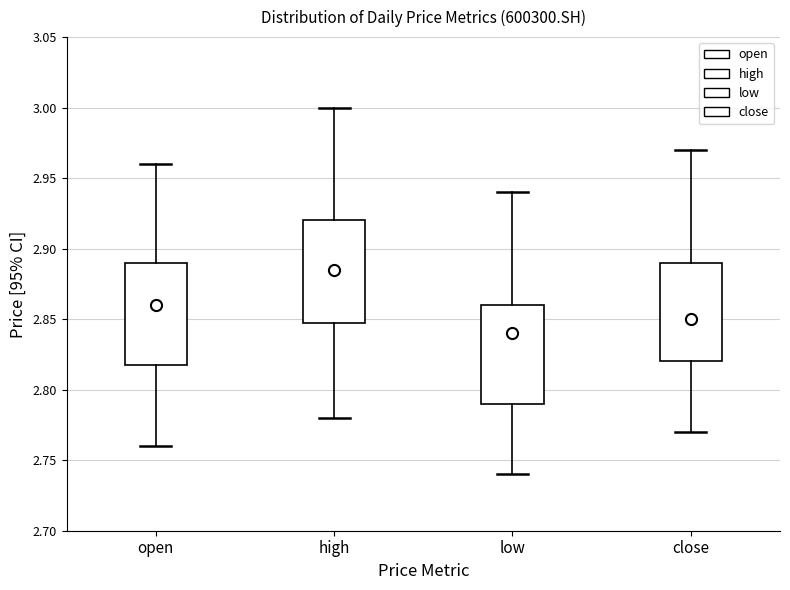

Which box has the highest median line?

high